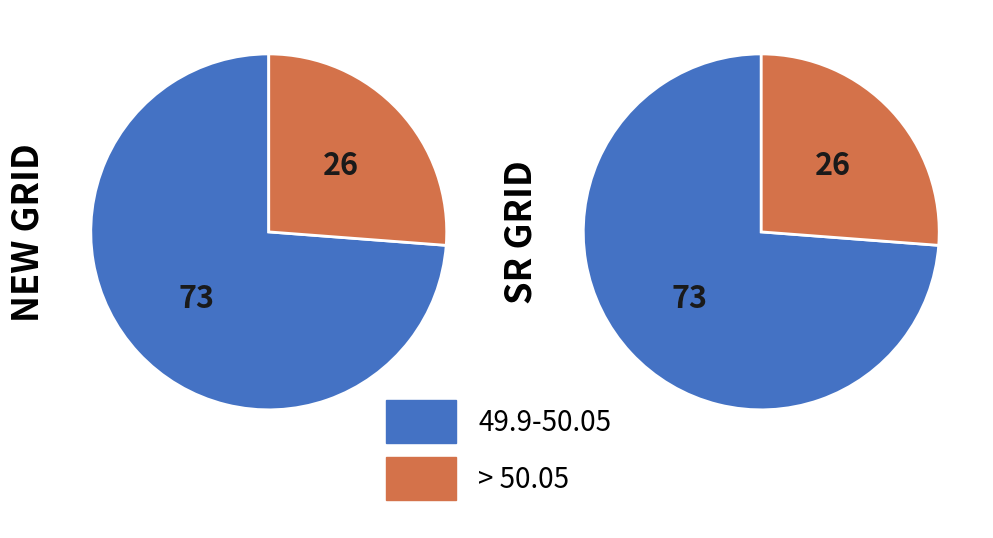

To the nearest percent, what is the combined percentage of NEW GRID and SR GRID?

100%